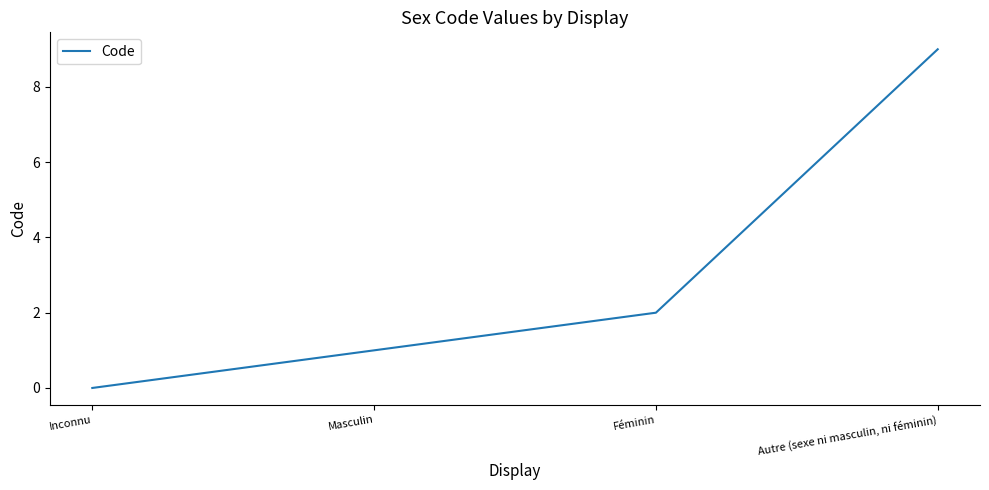

What position from the right is Inconnu?

4